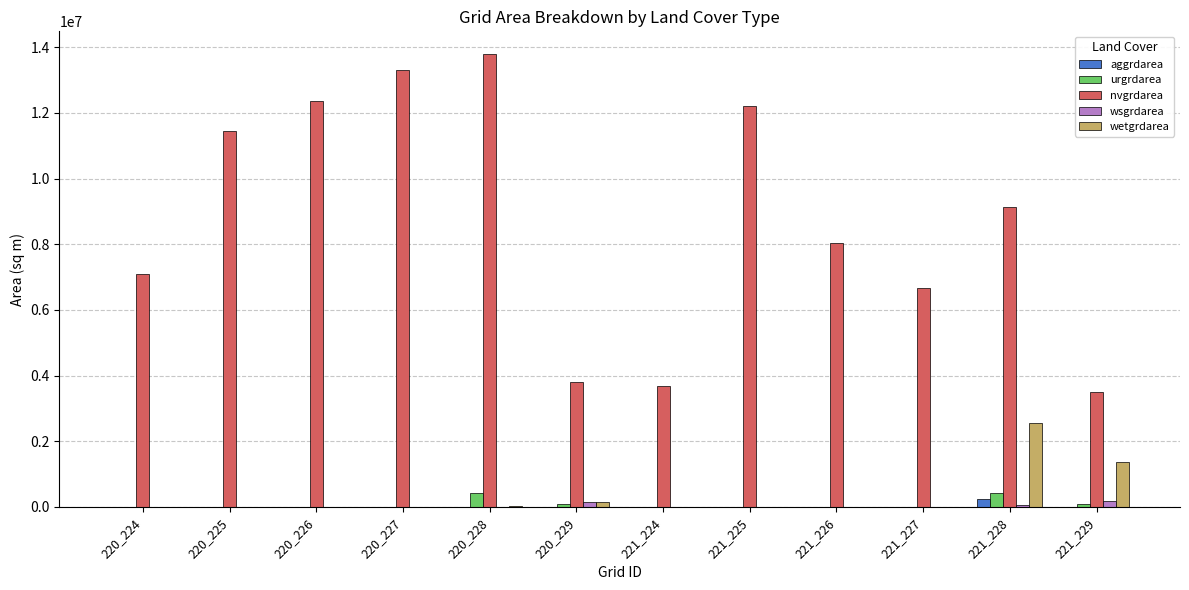

How many groups of bars are there?

12